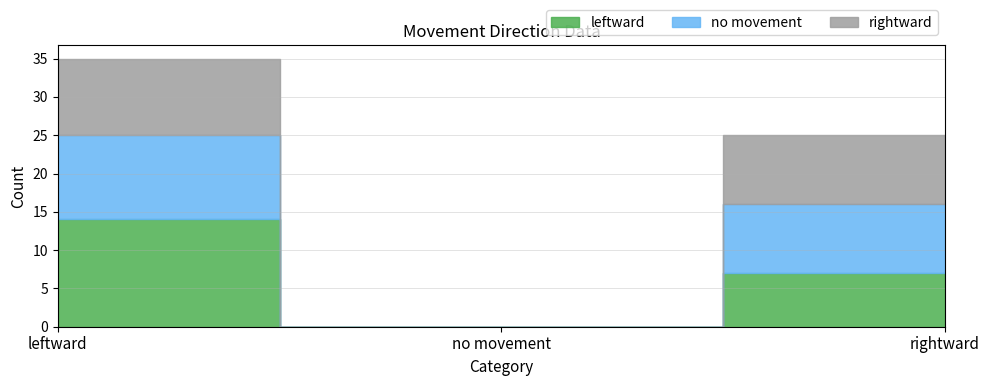

The value of leftward at no movement is 4. True or false?

False